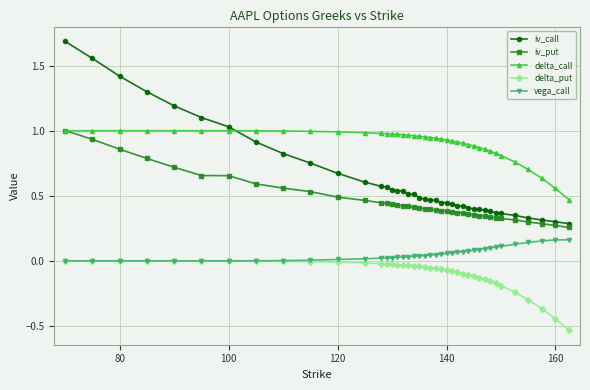

What is the maximum value for iv_call?

1.7